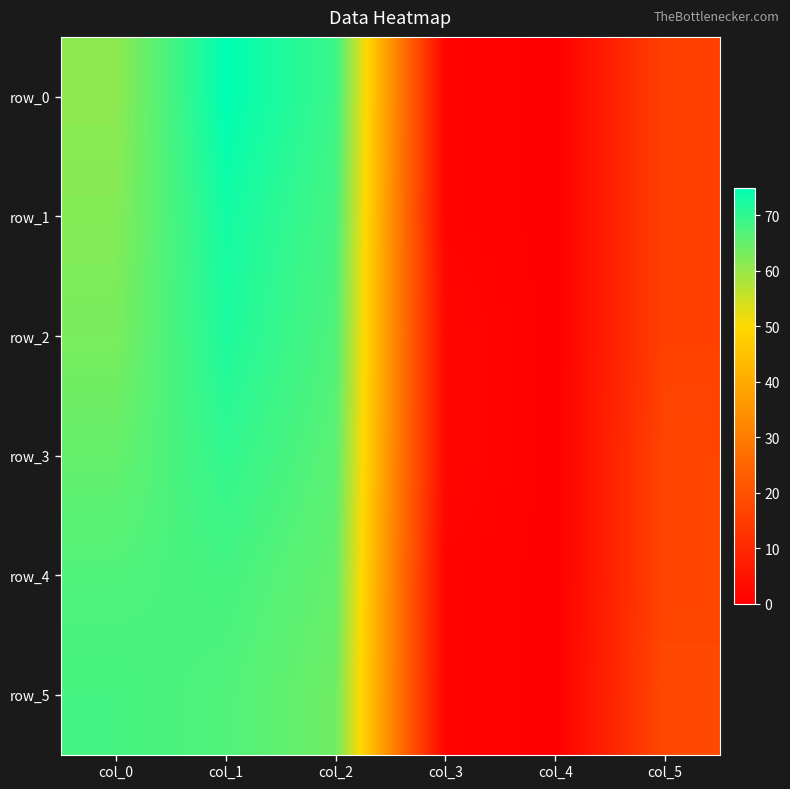

The value of row_0 at col_5 is 22. True or false?

False